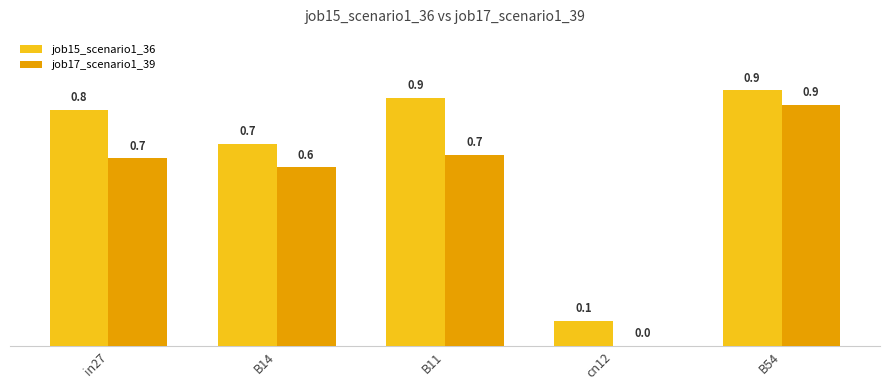

Reading left to right, extract all data points from this chart.

job15_scenario1_36: in27=0.8	B14=0.7	B11=0.9	cn12=0.1	B54=0.9
job17_scenario1_39: in27=0.7	B14=0.6	B11=0.7	cn12=0.0	B54=0.9